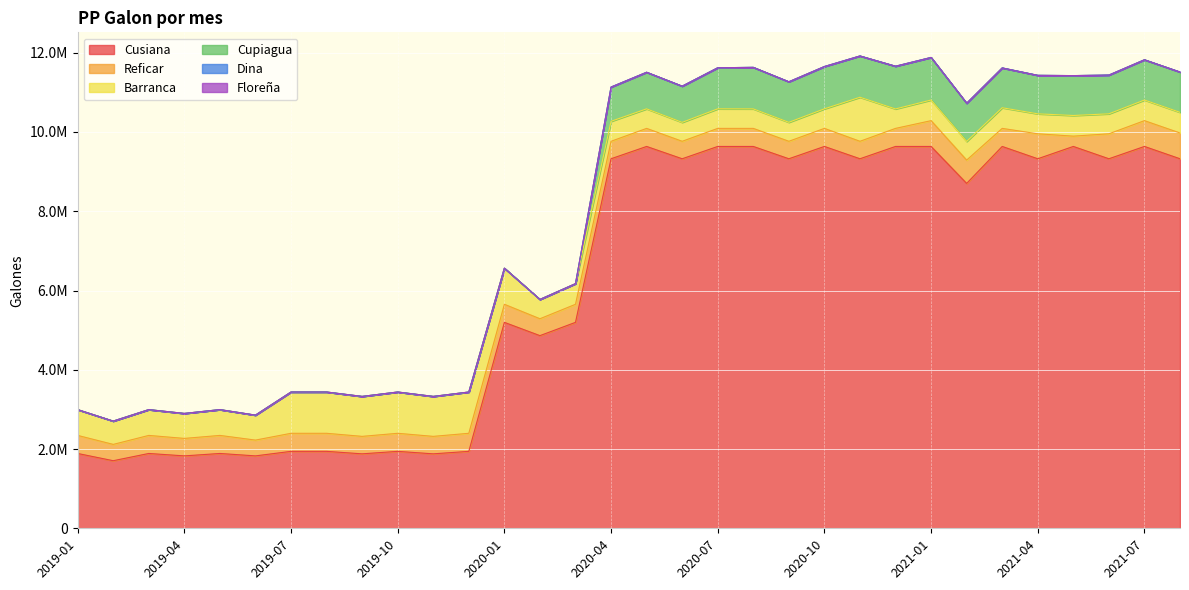

What is the sum of the Cusiana values at 2020-05 and 2020-01?

14831082.4